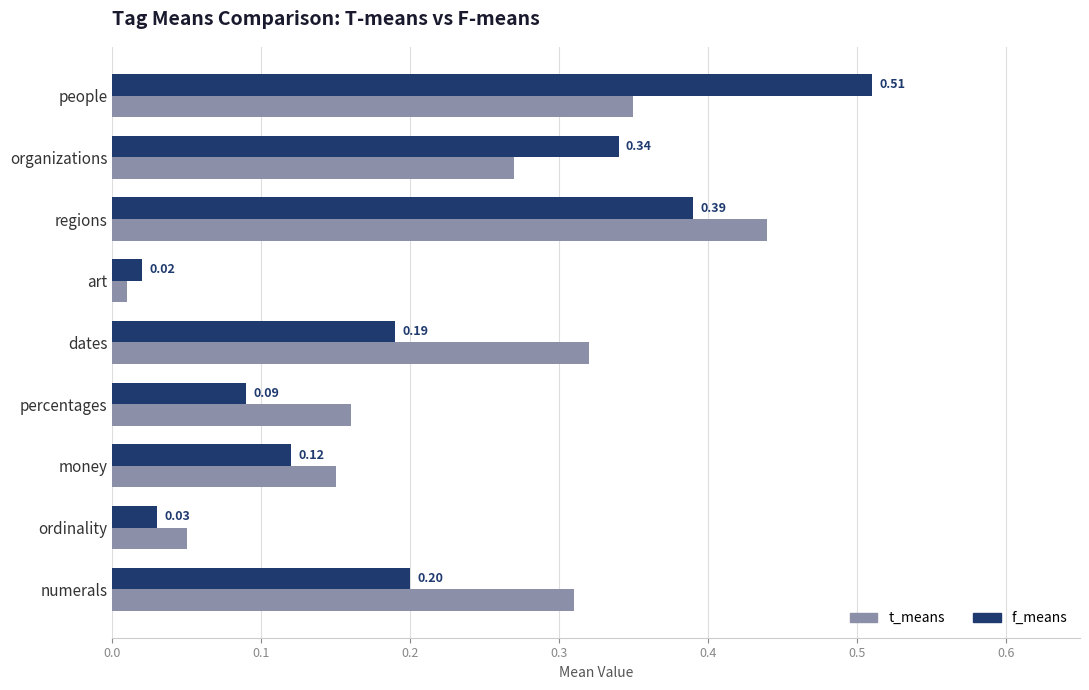

At which label is f_means closest to 0?

art